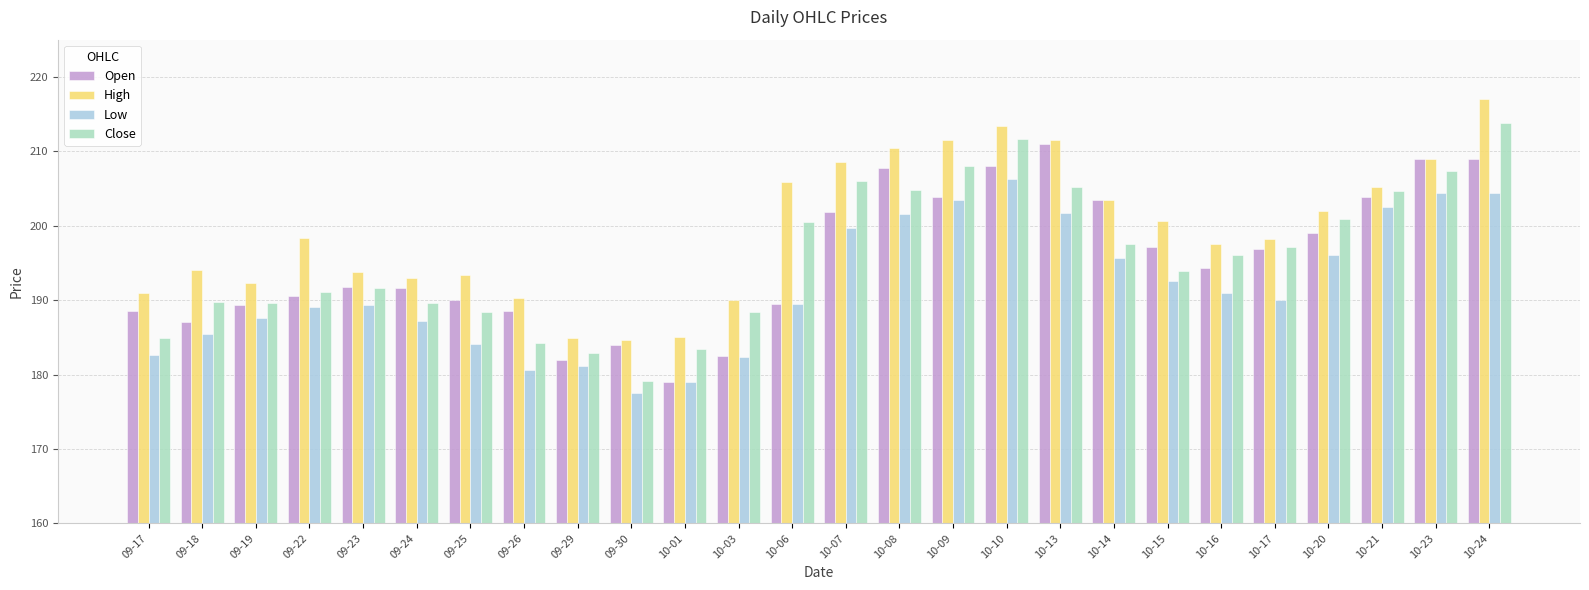

What is the difference between the High values at 09-29 and 10-23?

24.1